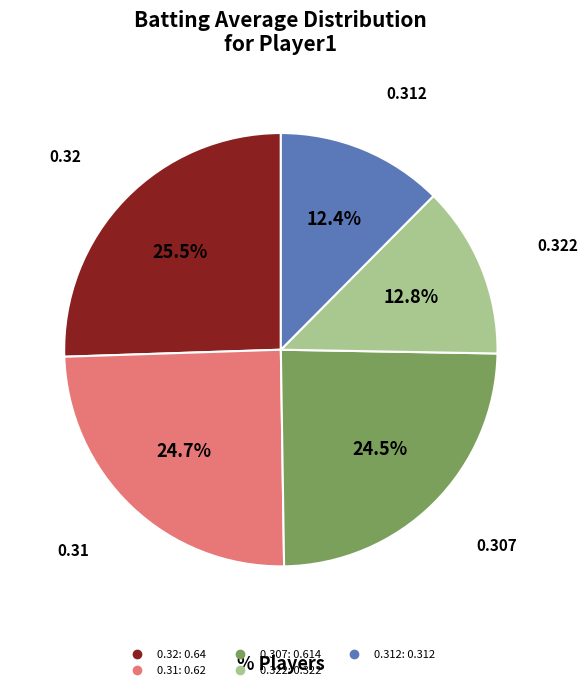

Does any single category account for the majority?

No